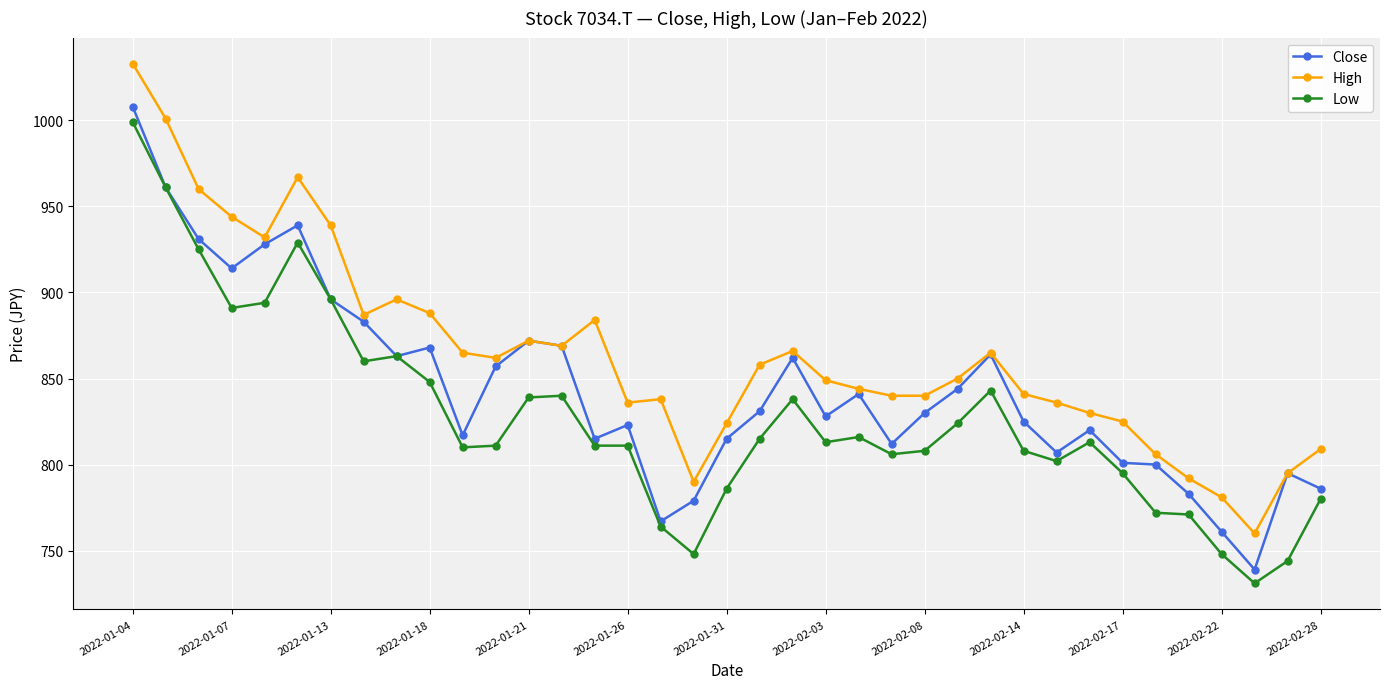

Rank the series by their average value, from highest to lowest.

High, Close, Low